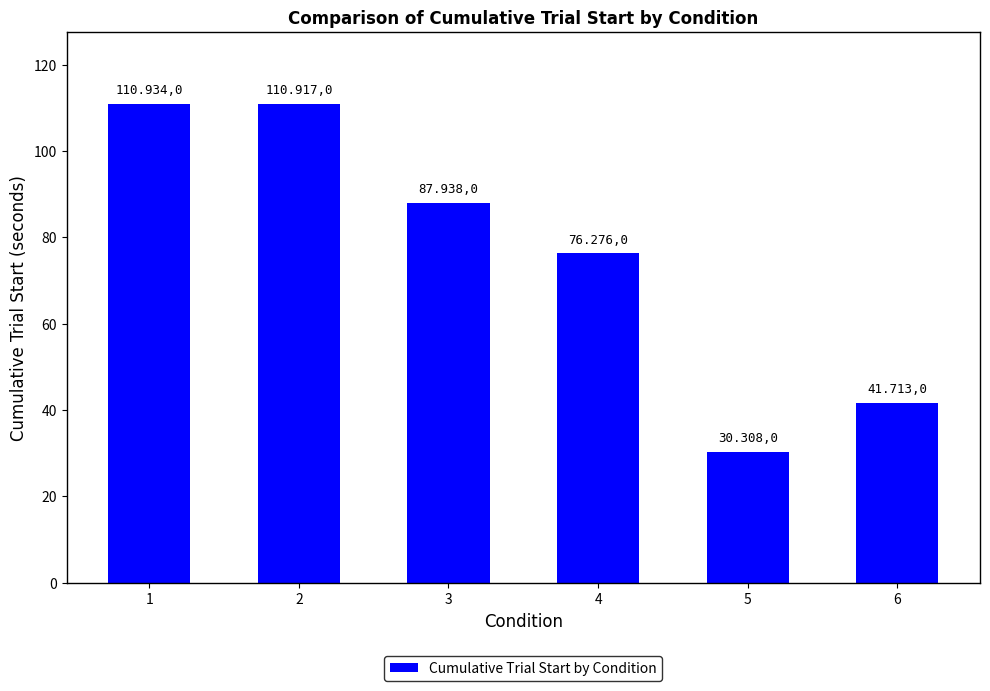

Reading left to right, what are all the values shown in this chart?

110.9	110.9	87.9	76.3	30.3	41.7